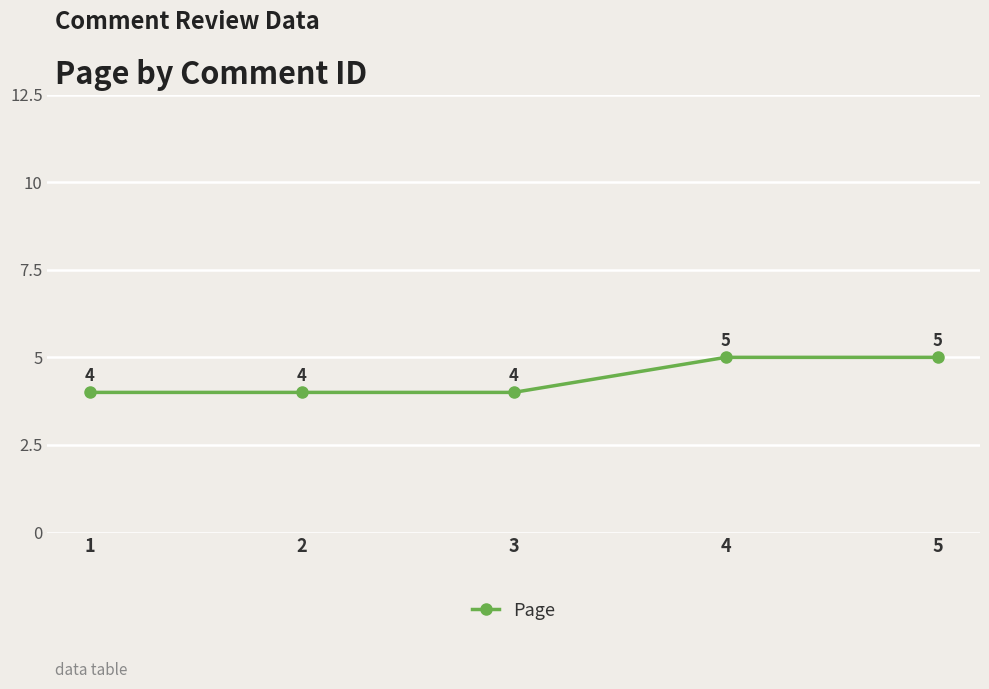

What is the difference between the maximum and second lowest values?

1